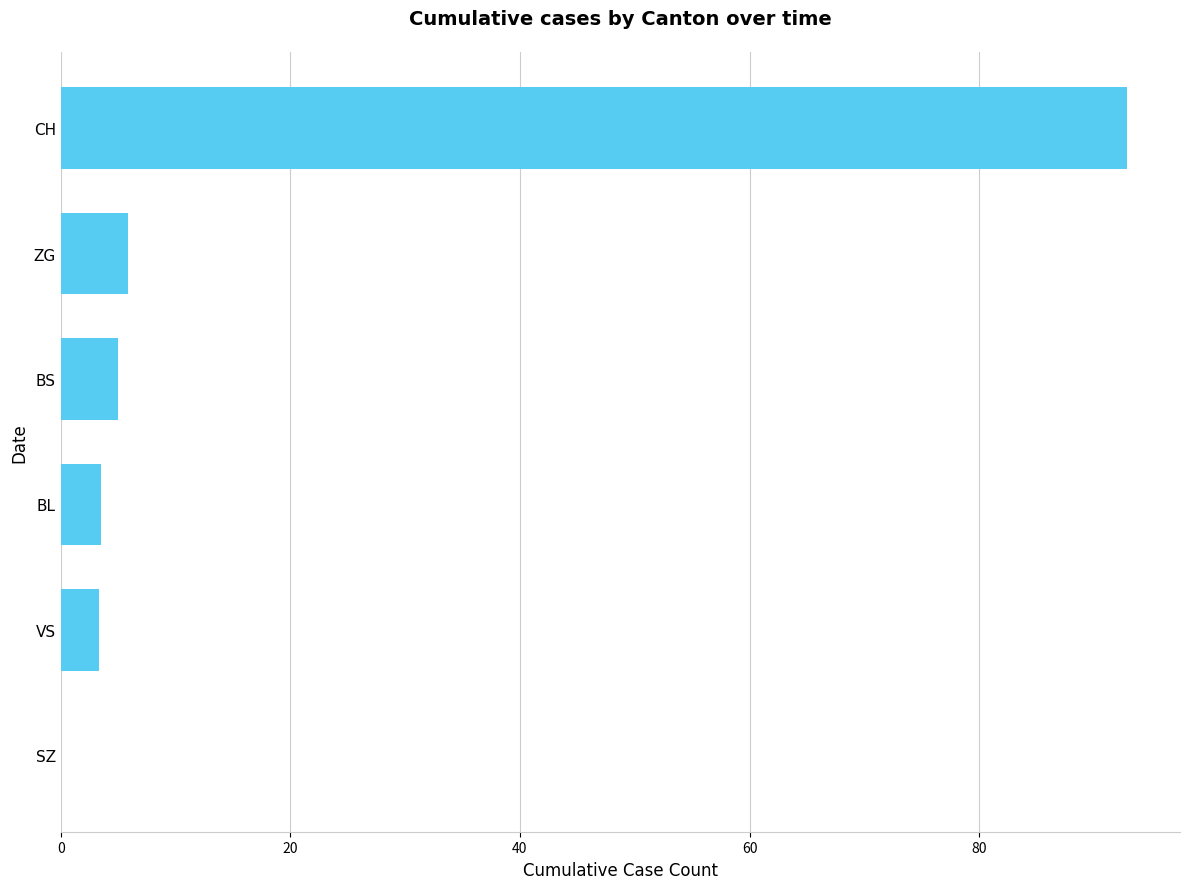

What is the sum of all values?

110.6